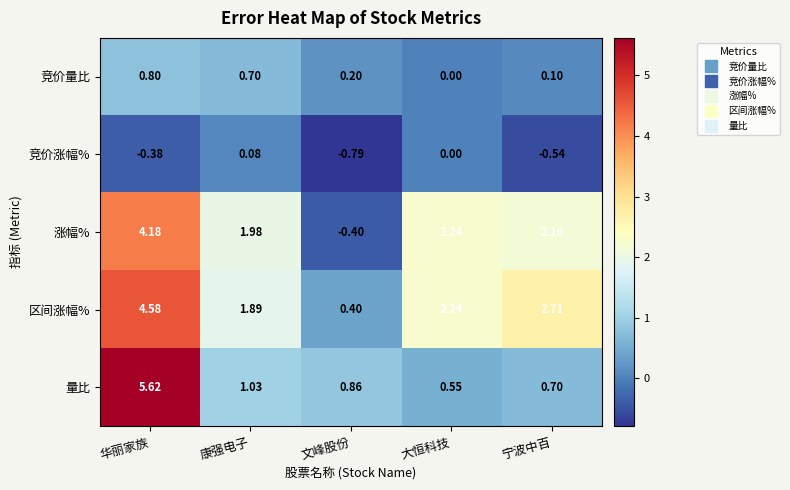

Which category has the highest value across all series?

华丽家族